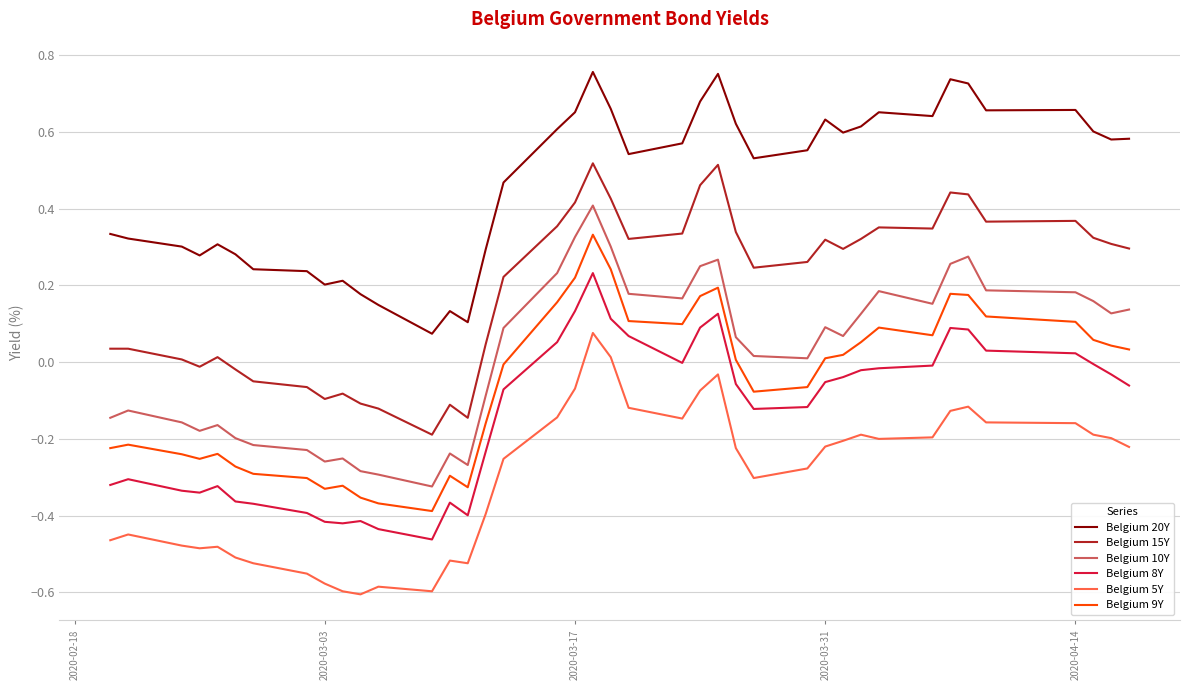

Which series has the largest total across all categories?

Belgium 20Y